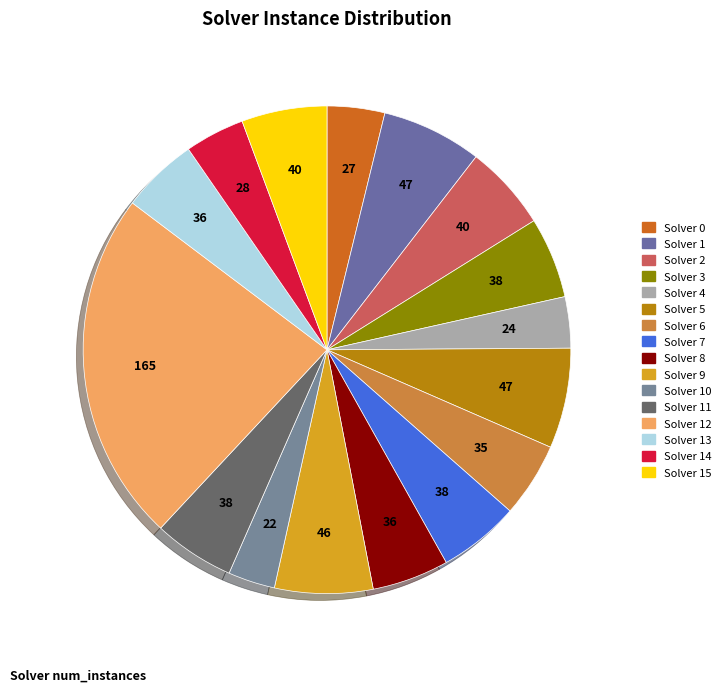

Does any single category account for the majority?

No